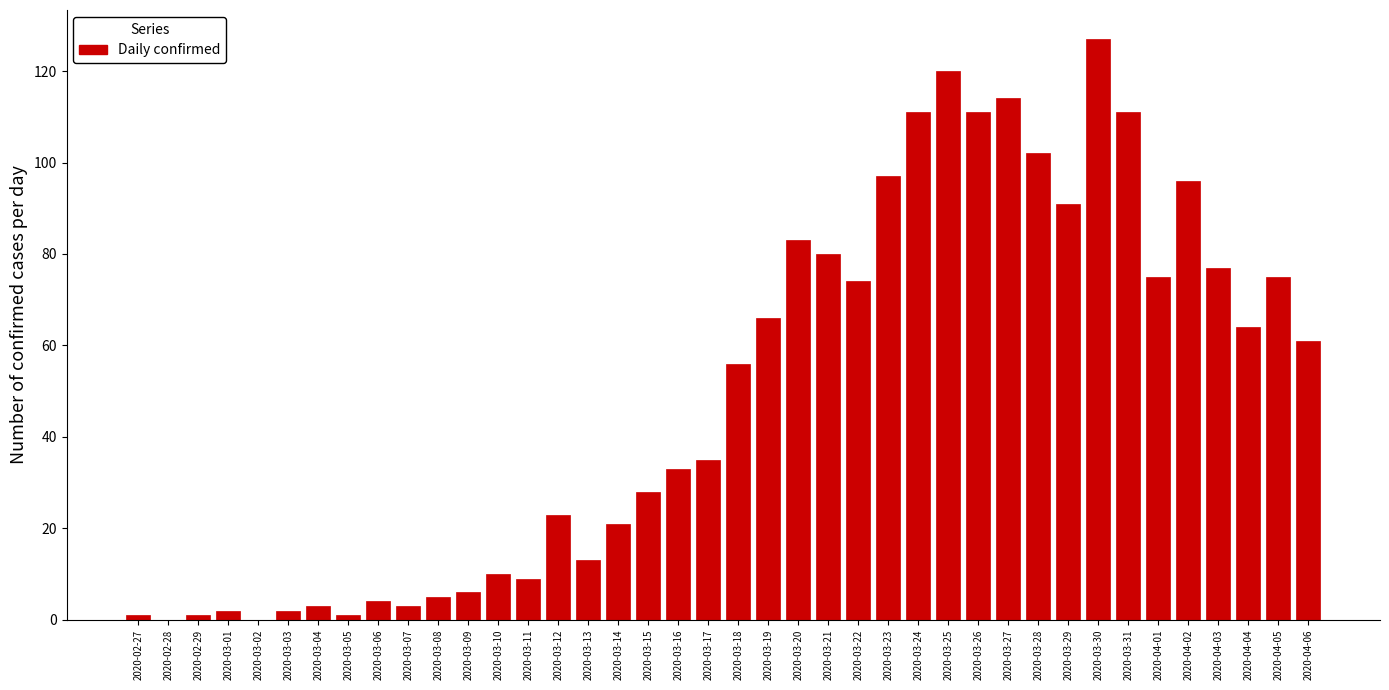

What is the change in value from 2020-03-25 to 2020-03-30?

+7